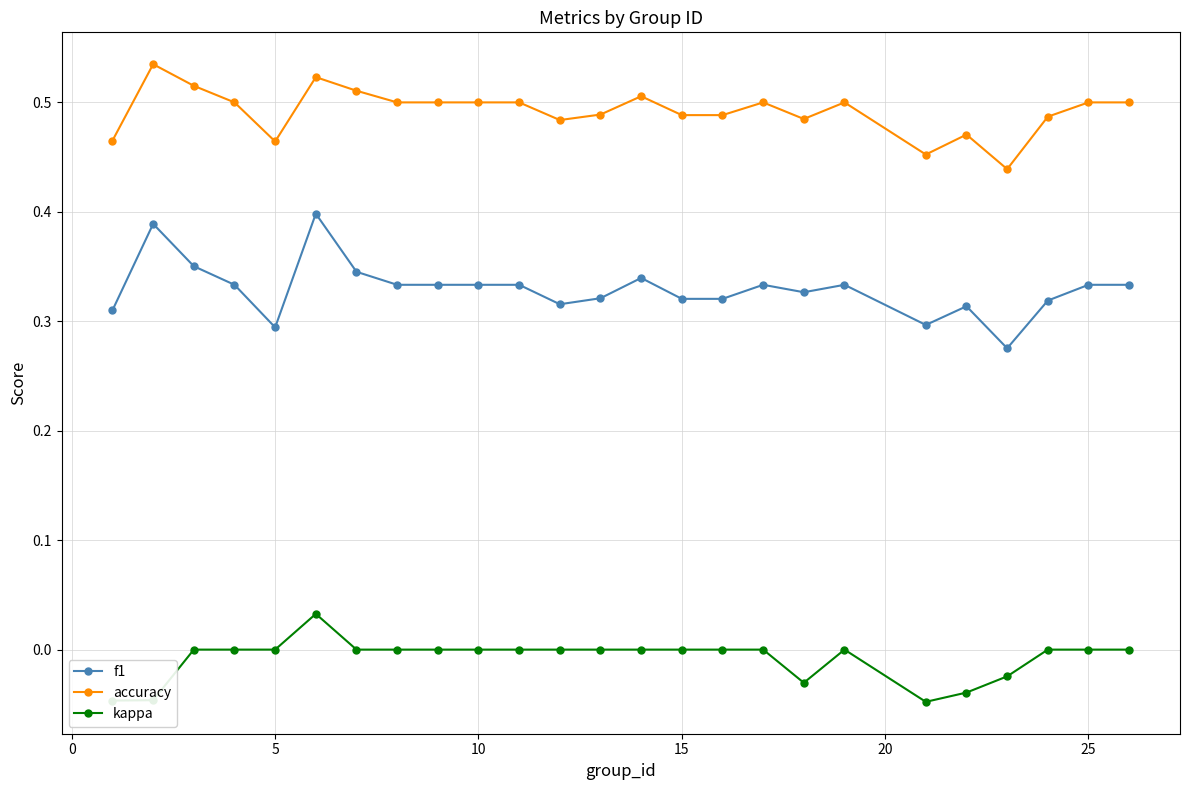

True or false: accuracy has more than 1 points higher than both neighbors.

True